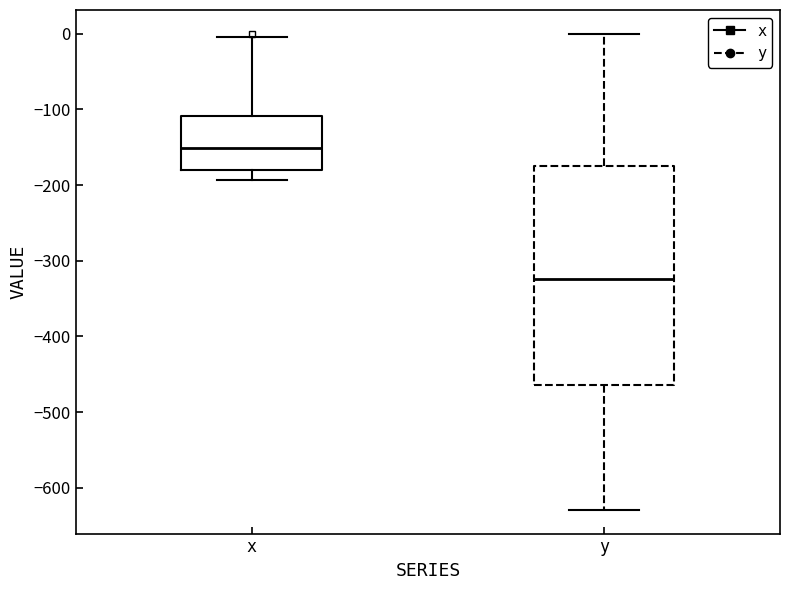

Comparing the boxes themselves (not the whiskers), which one is the tallest?

y